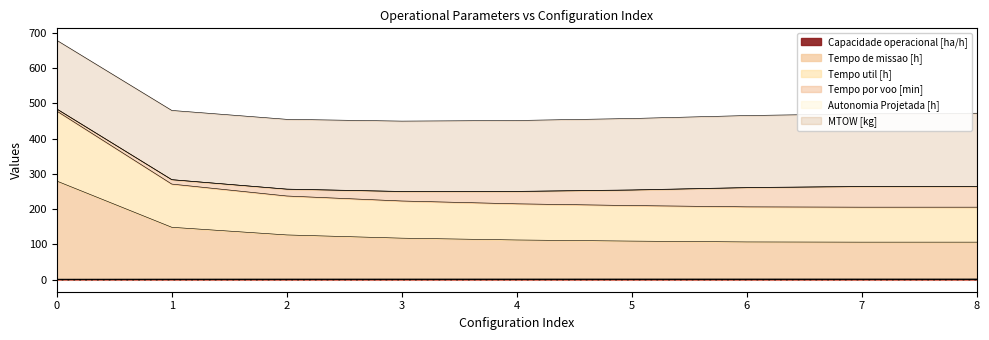

Where is Tempo util [h] nearest to the value 342?

1